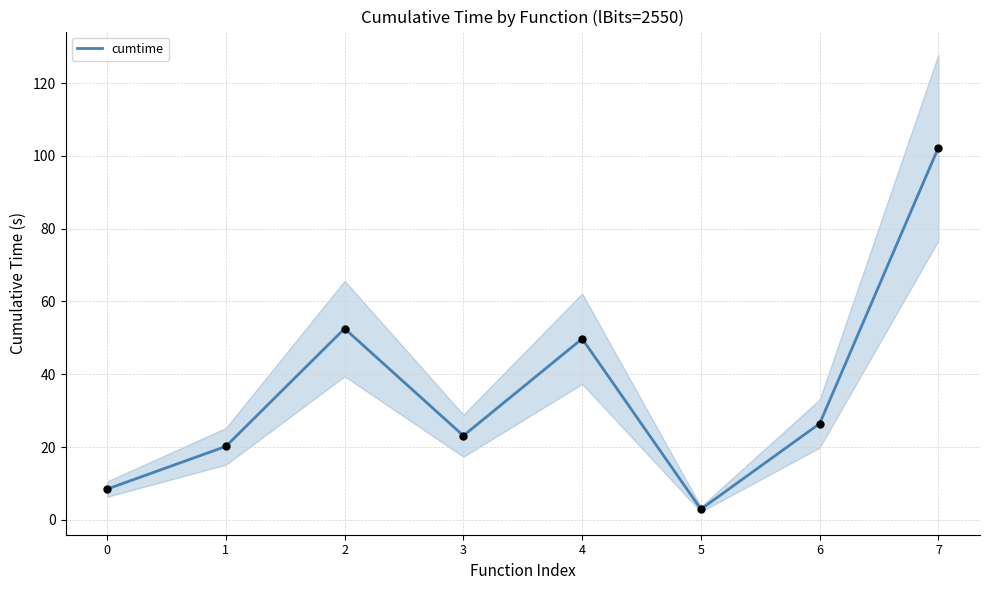

What is the change in value from 0 to 1?

+11.7